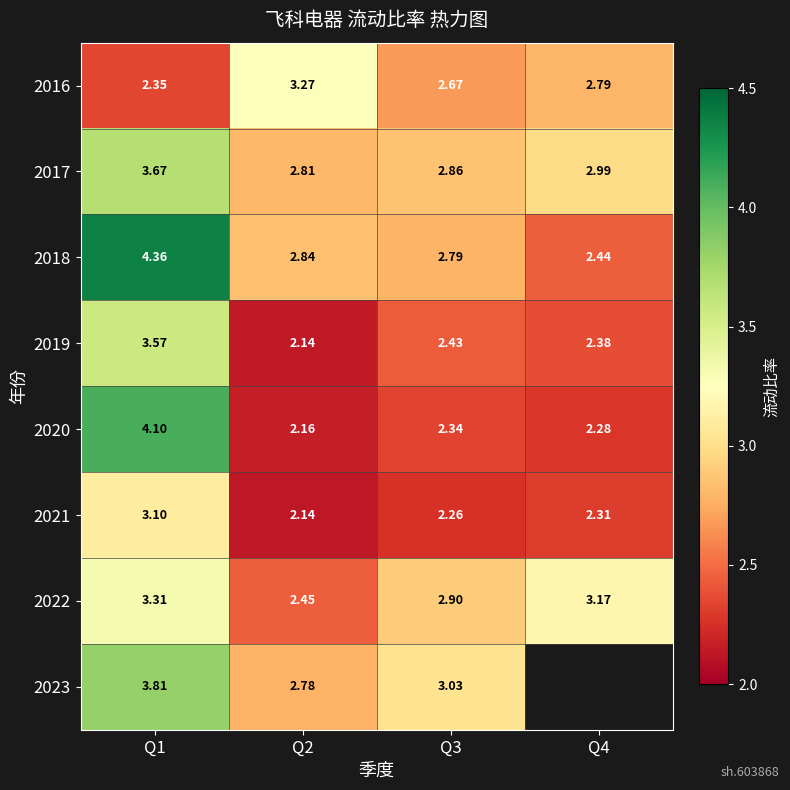

At which category is the sum across all series the highest?

Q1